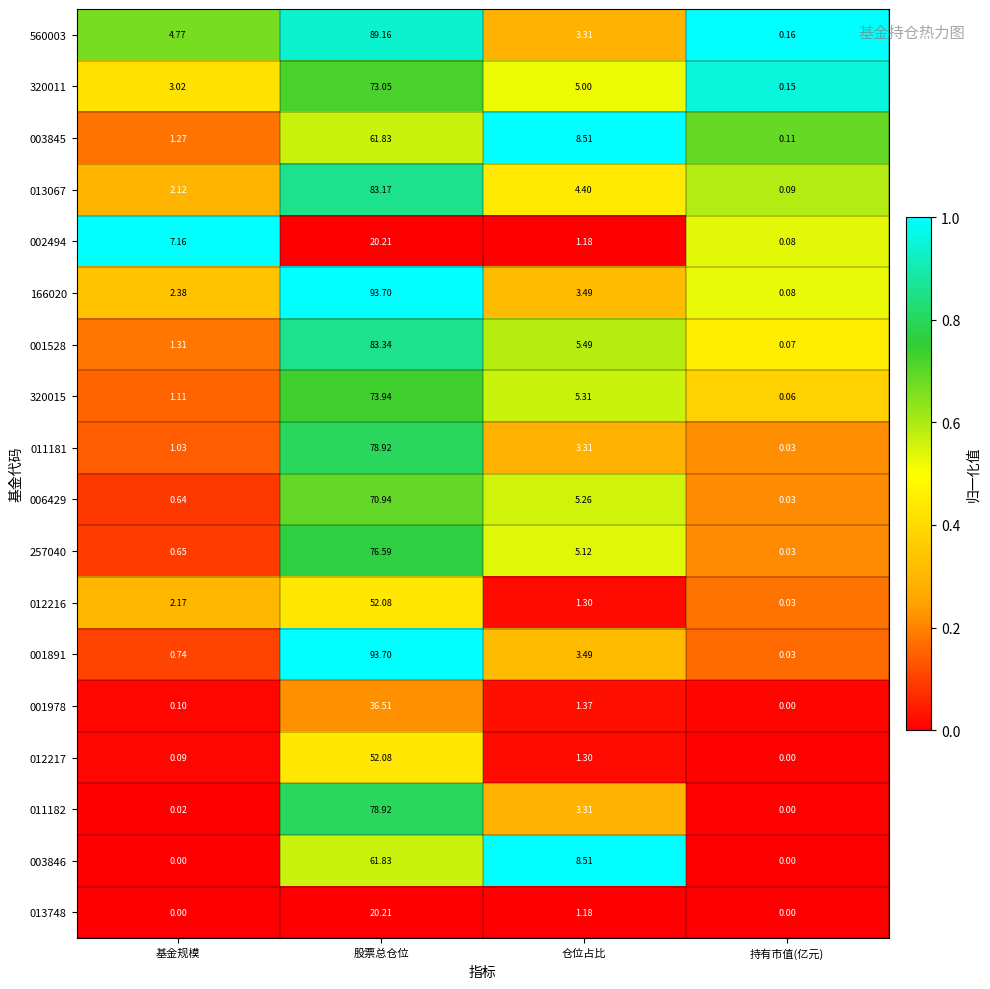

List the labels in order of 002494 value, largest first.

股票总仓位, 基金规模, 仓位占比, 持有市值(亿元)